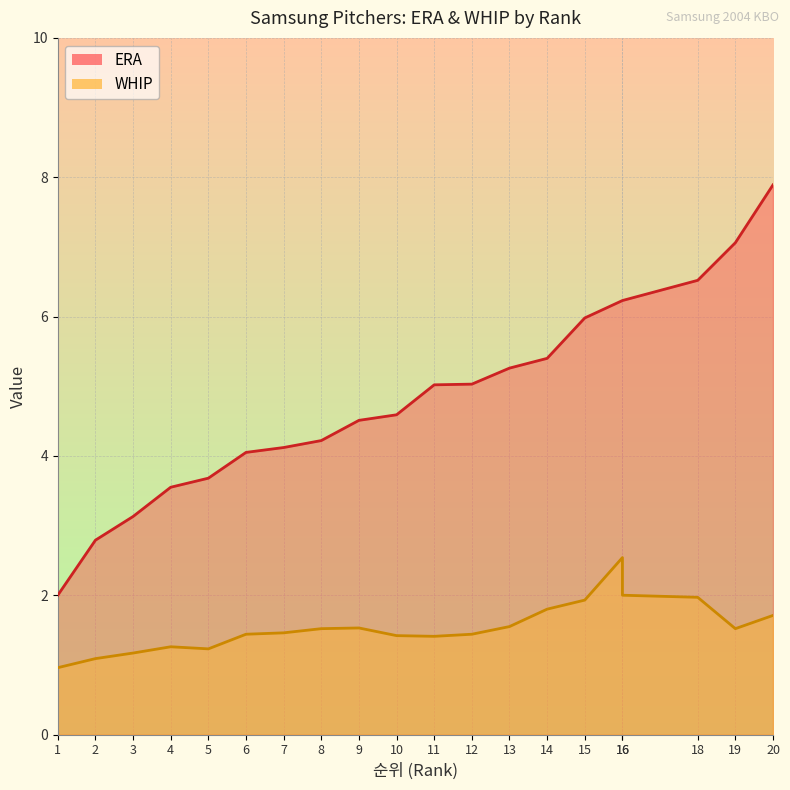

Which series has the largest total across all categories?

ERA